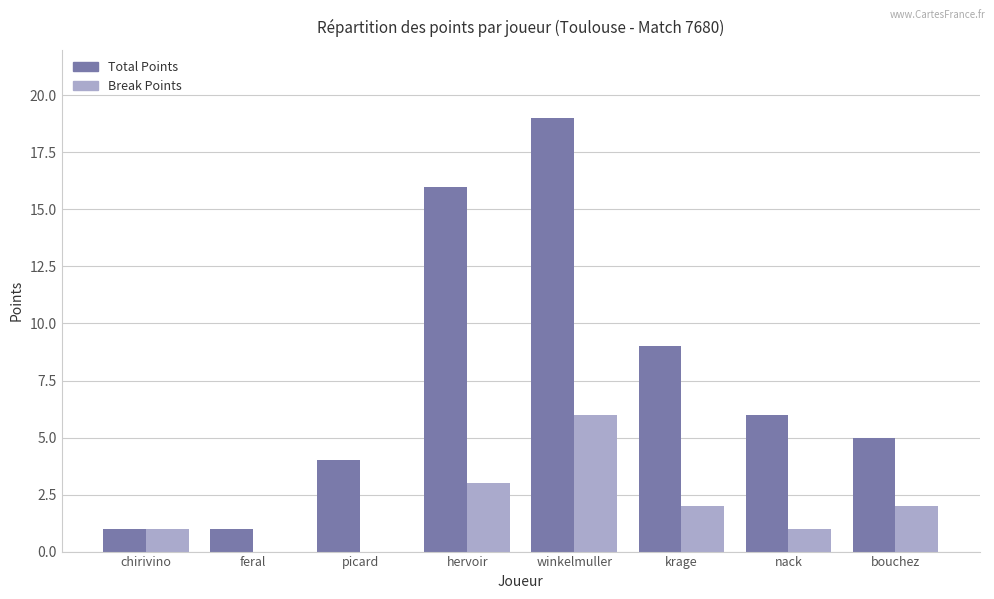

What is the sum of all Break Points values?

15